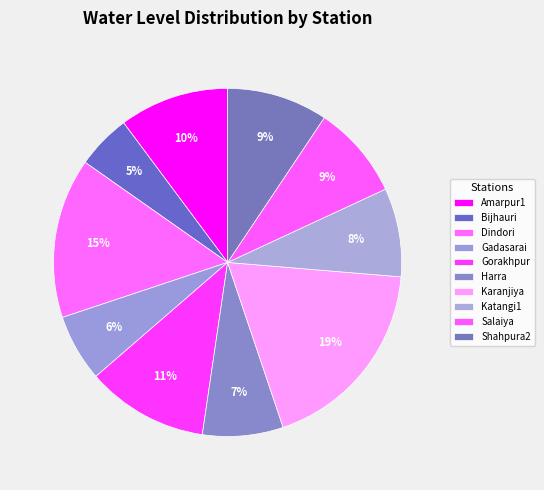

How many segments does this pie chart have?

10